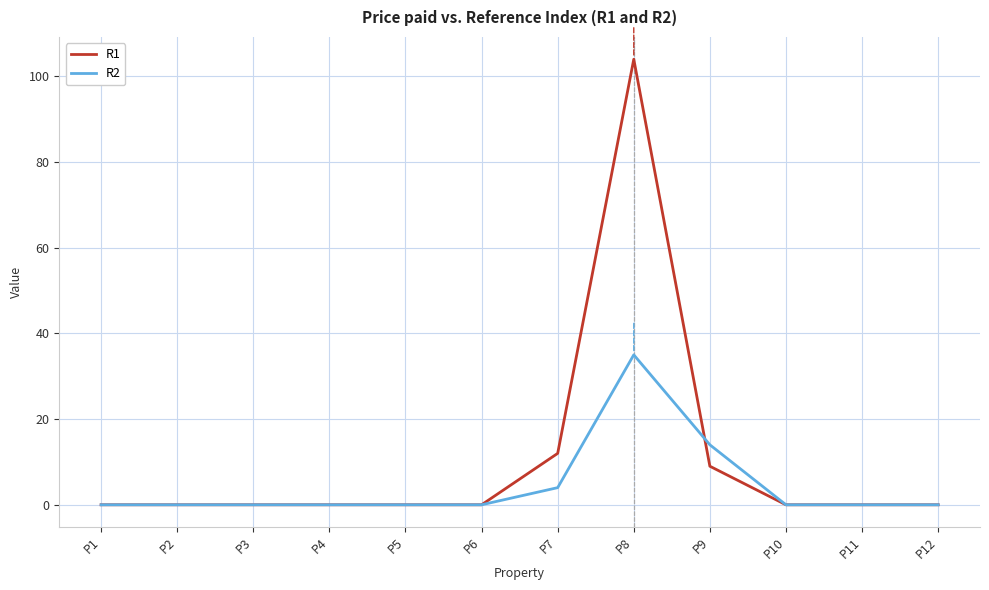

Reading right to left, what are all the values shown in this chart?

R1: 0	0	0	9	104	12	0	0	0	0	0	0
R2: 0	0	0	14	35	4	0	0	0	0	0	0